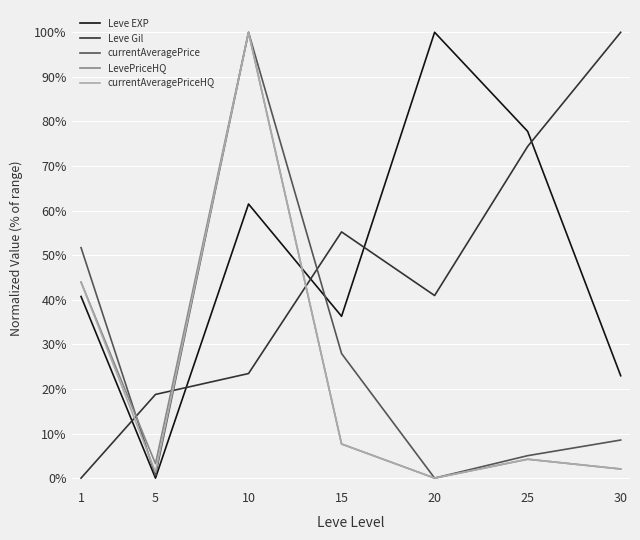

The value of Leve Gil at 10 is 42.2. True or false?

False